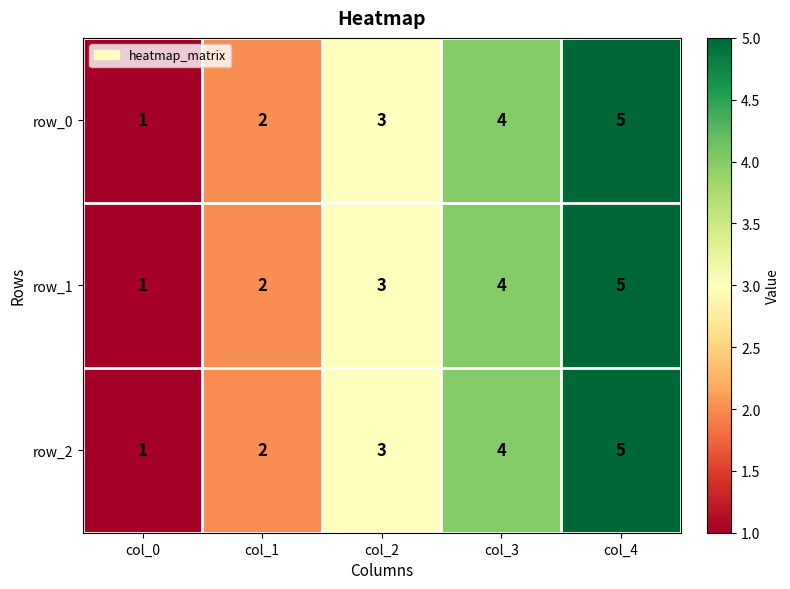

Reading left to right, what are all the values shown in this chart?

row_0: 1	2	3	4	5
row_1: 1	2	3	4	5
row_2: 1	2	3	4	5